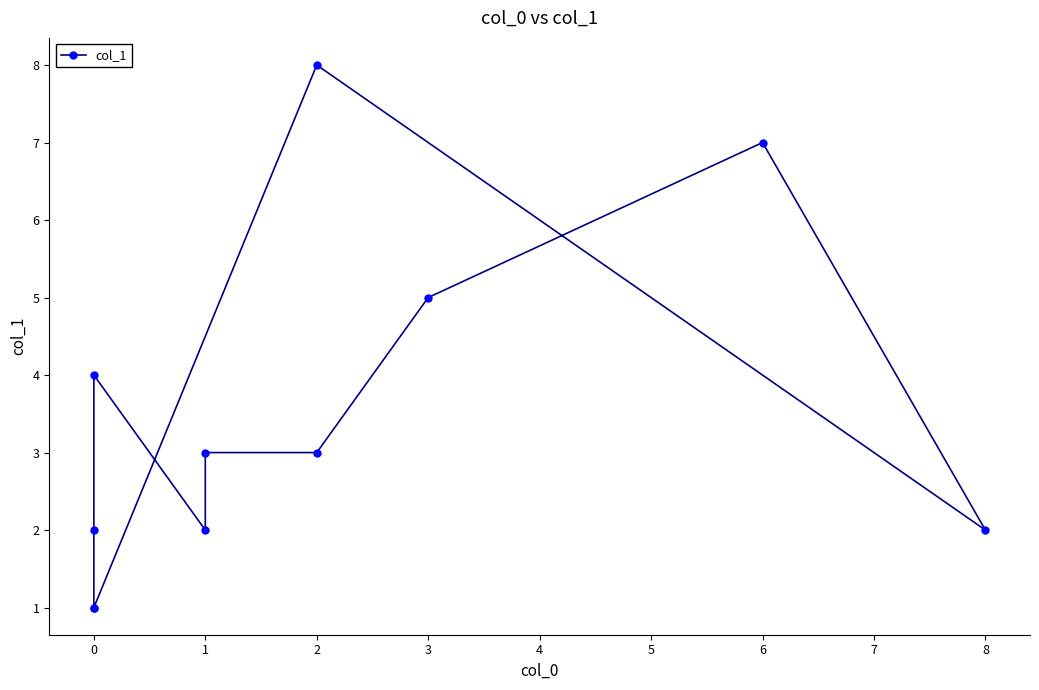

True or false: the data has more than 0 interior local peaks.

True